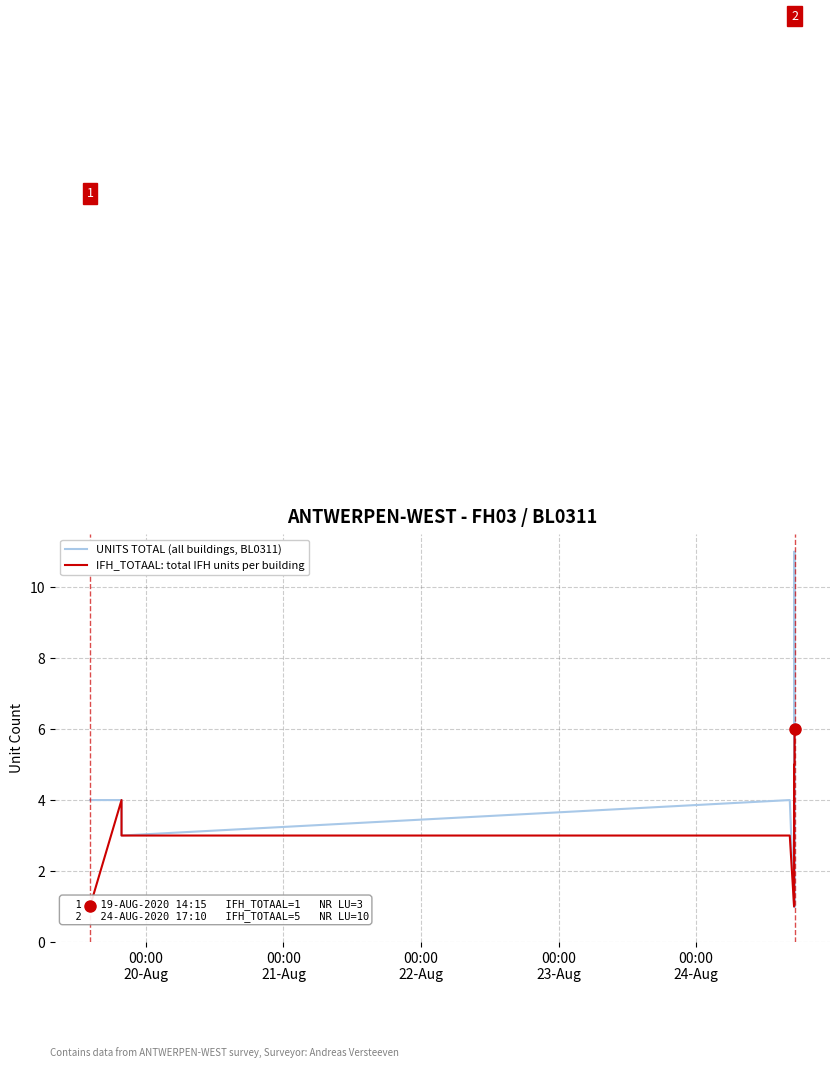

What is the maximum value for UNITS TOTAL (all buildings, BL0311)?

11